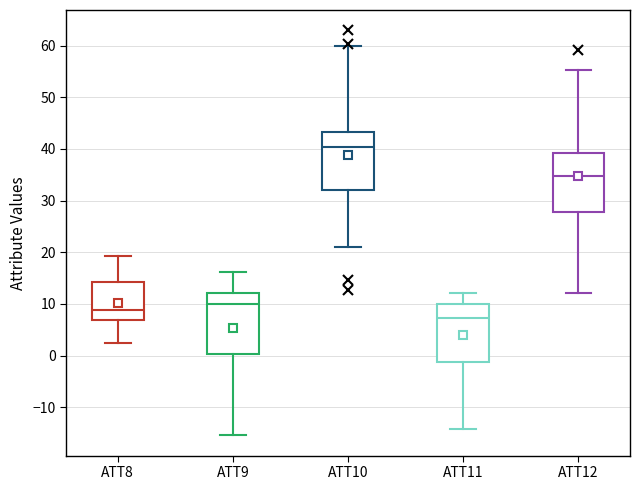

Which box has the lowest median line?

ATT11